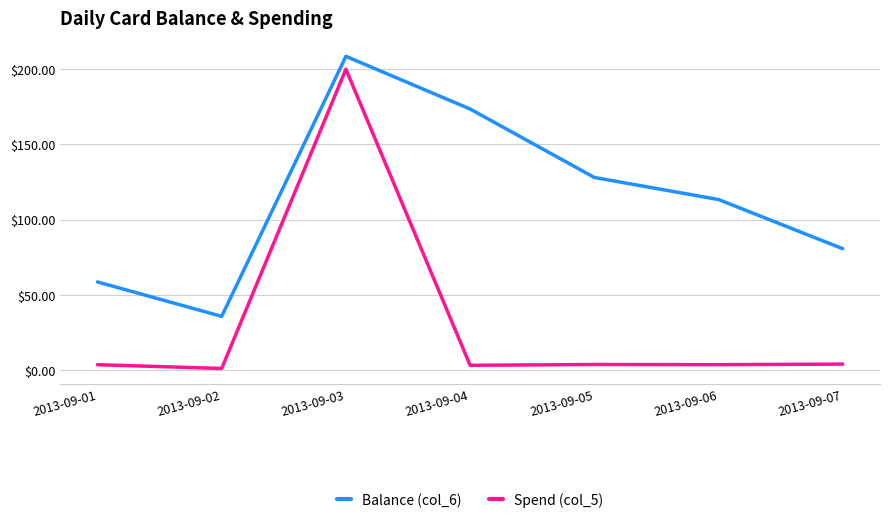

At which label does Balance (col_6) reach its peak?

2013-09-03